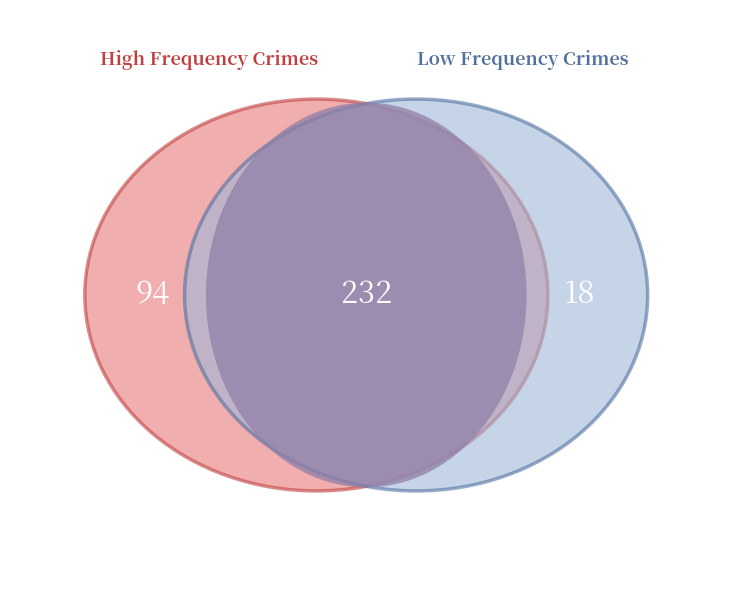

What percentage do Aggravated Battery and Arson together represent?

10.8%